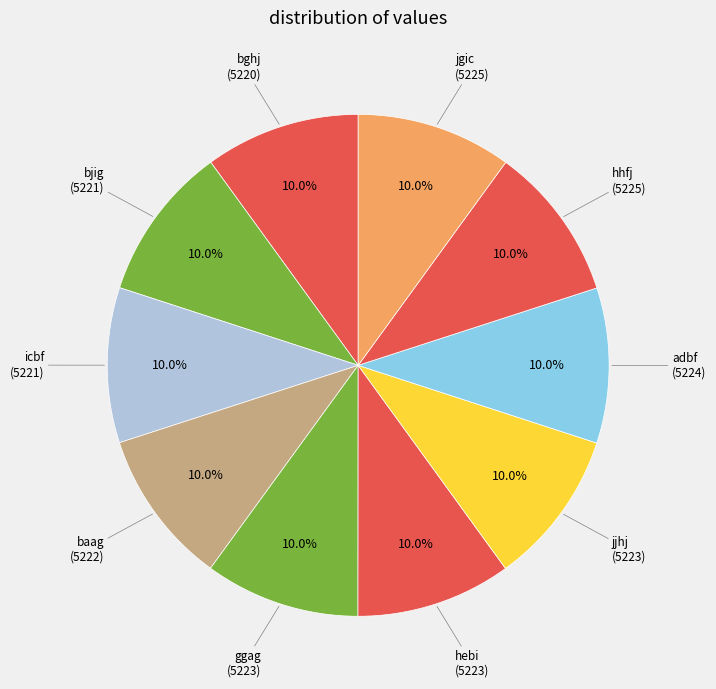

Does jgic account for over 50% of the chart?

No